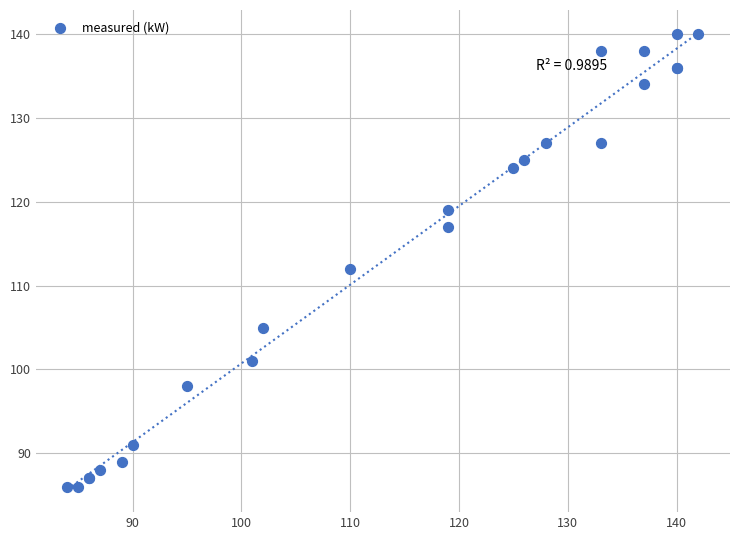

What Y value in the scatter plot is closest to 113?

112